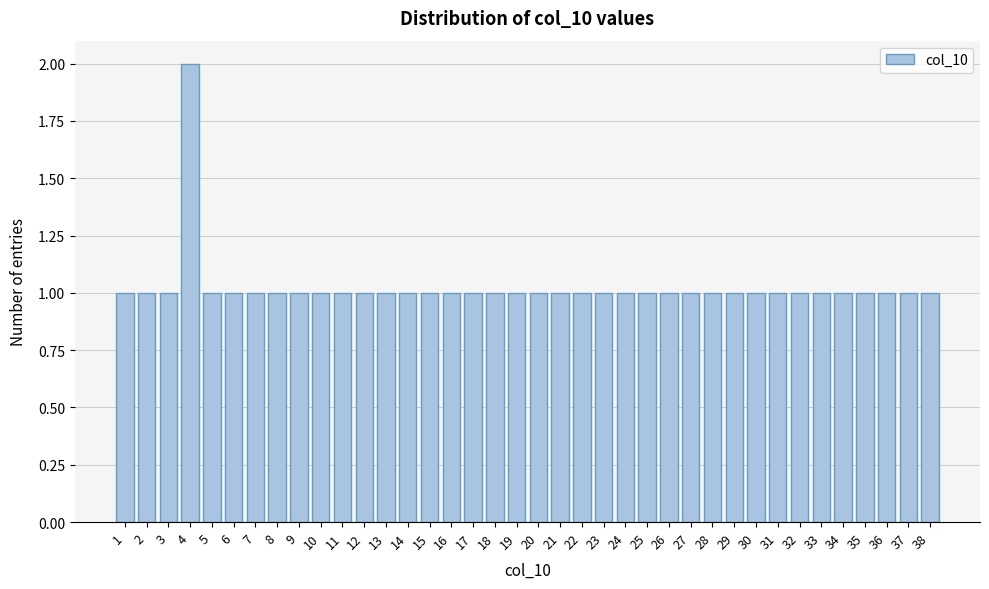

What is the height of the bar covering 24.5 to 25.5 on the x-axis? The values are not printed on the chart, so give them approximately, as read against the axis.

1